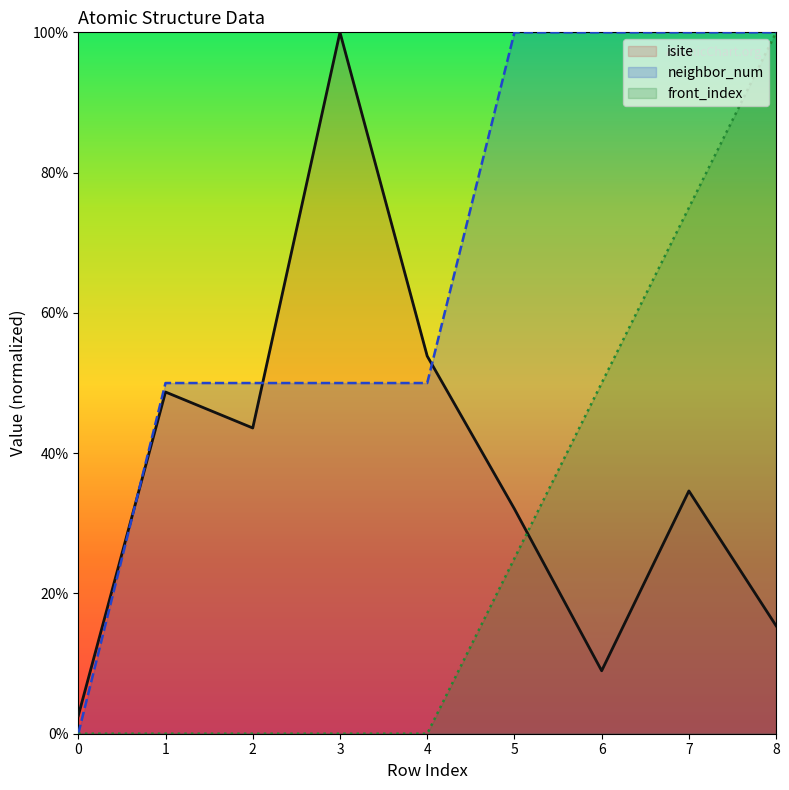

Count the number of data series in this chart.

3